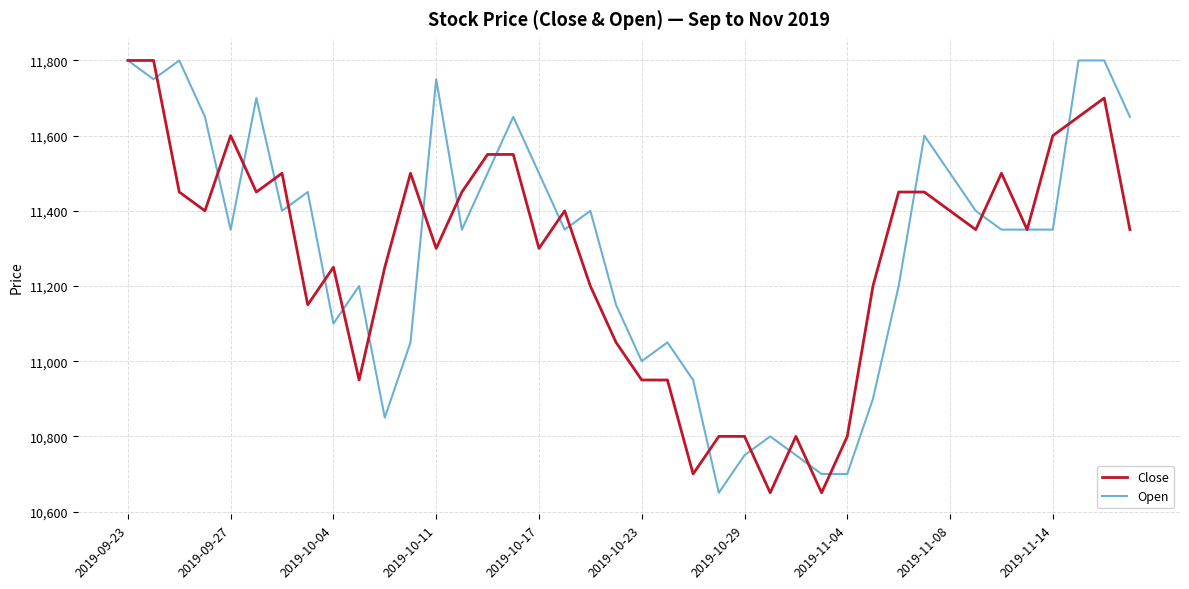

What is the minimum value for Close?

10650